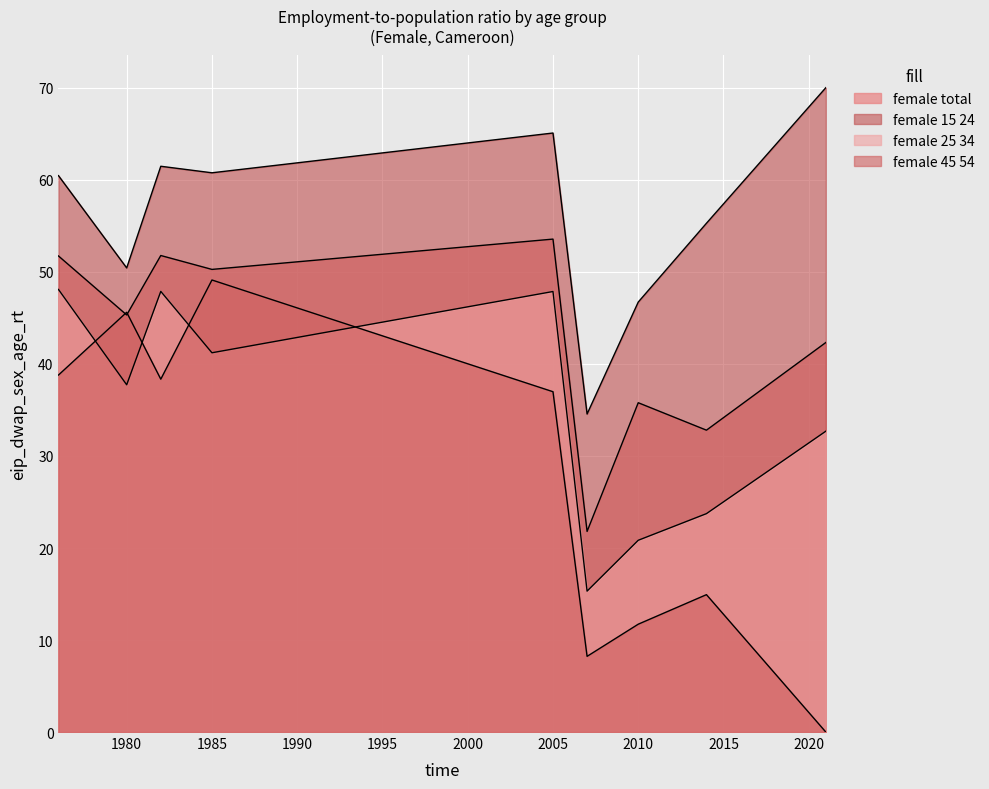

How many data points in female_25_34 are less than 37?

4